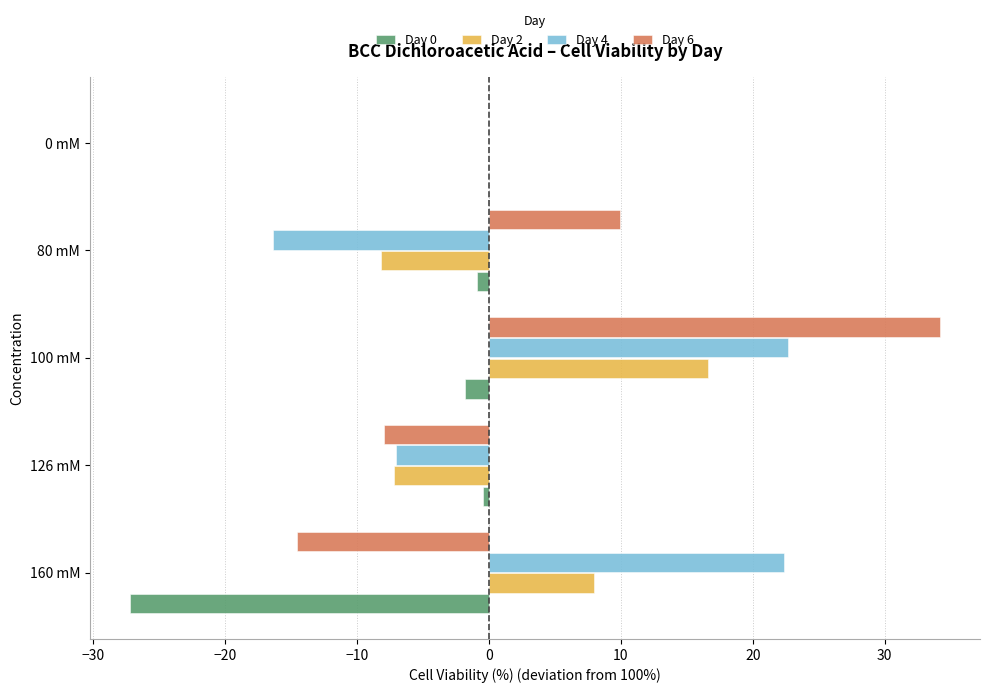

What is the sum of all Day 0 values?

-30.2